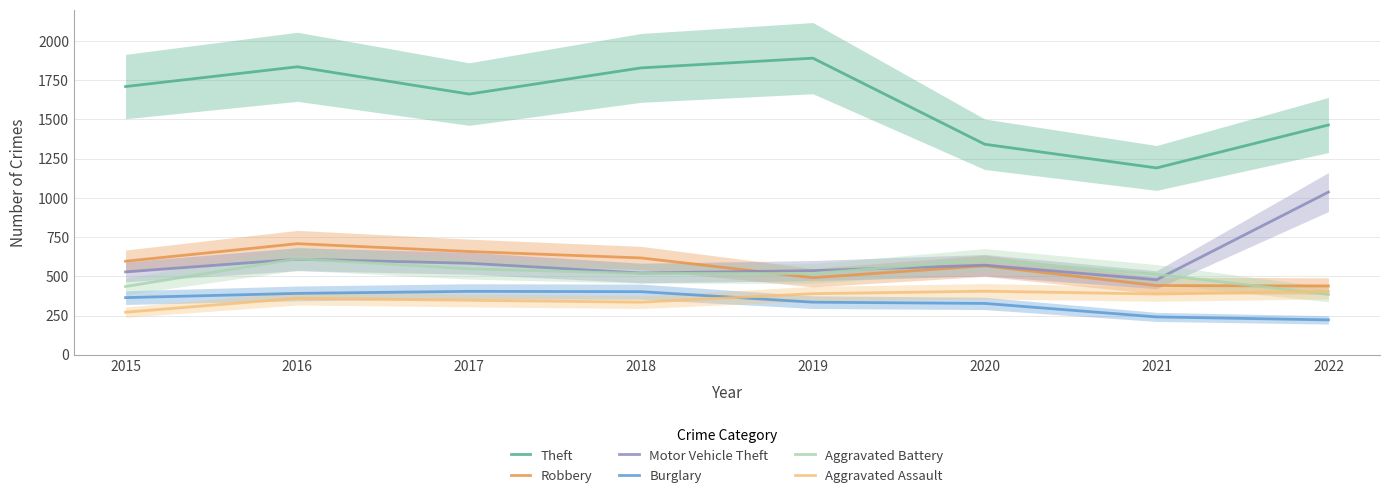

Which series has the largest total across all categories?

Theft